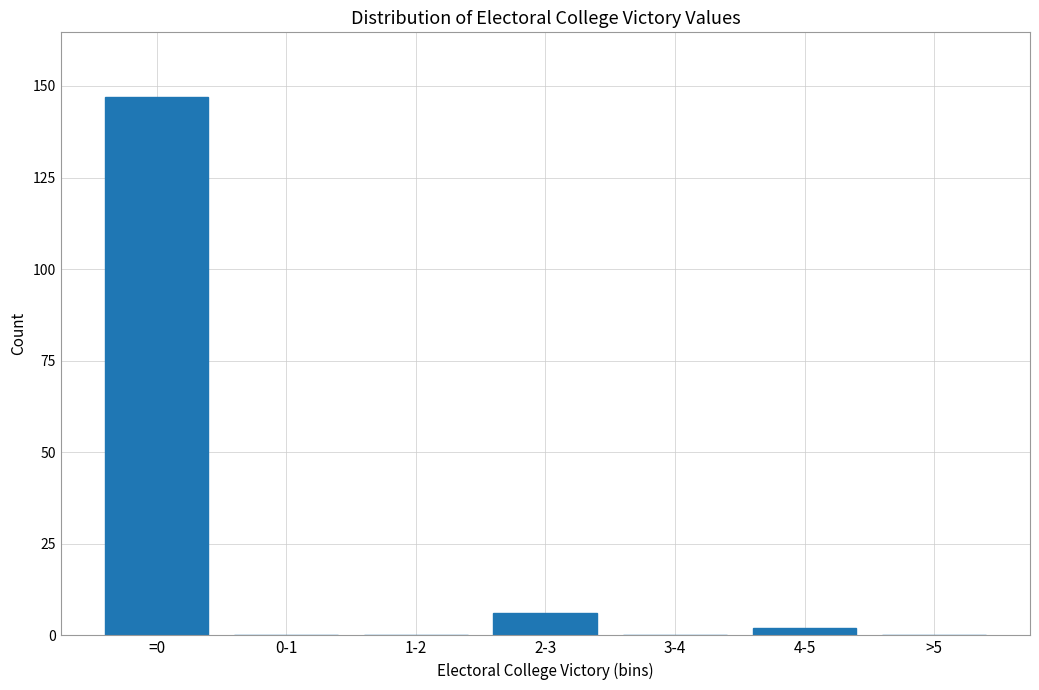

Reading left to right, extract all data points from this chart.

=0=147	0-1=0	1-2=0	2-3=6	3-4=0	4-5=2	>5=0